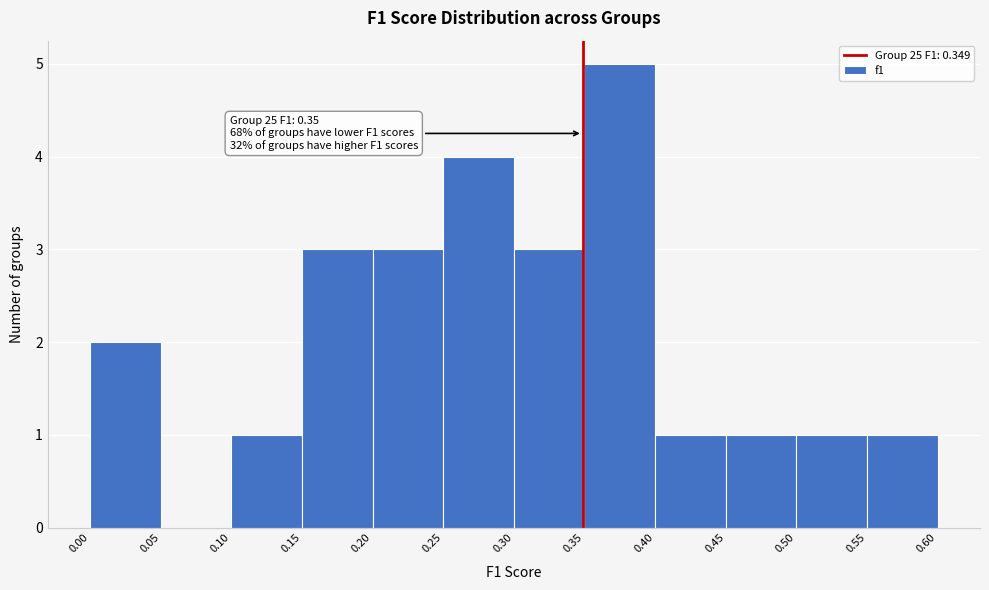

Over which range of the x-axis is the bar tallest?

0.35 to 0.40